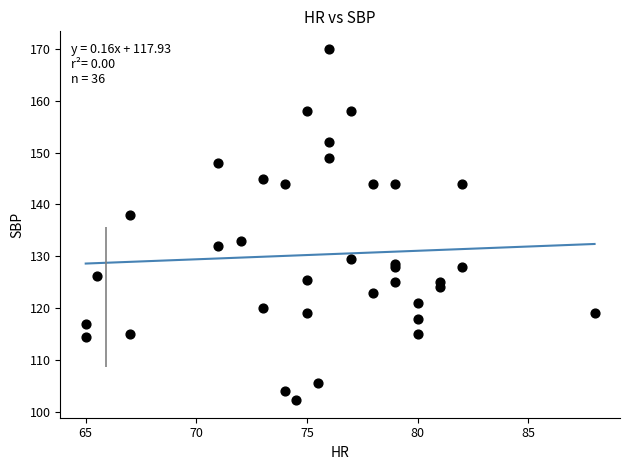

What Y value in the scatter plot is closest to 136?

138.0